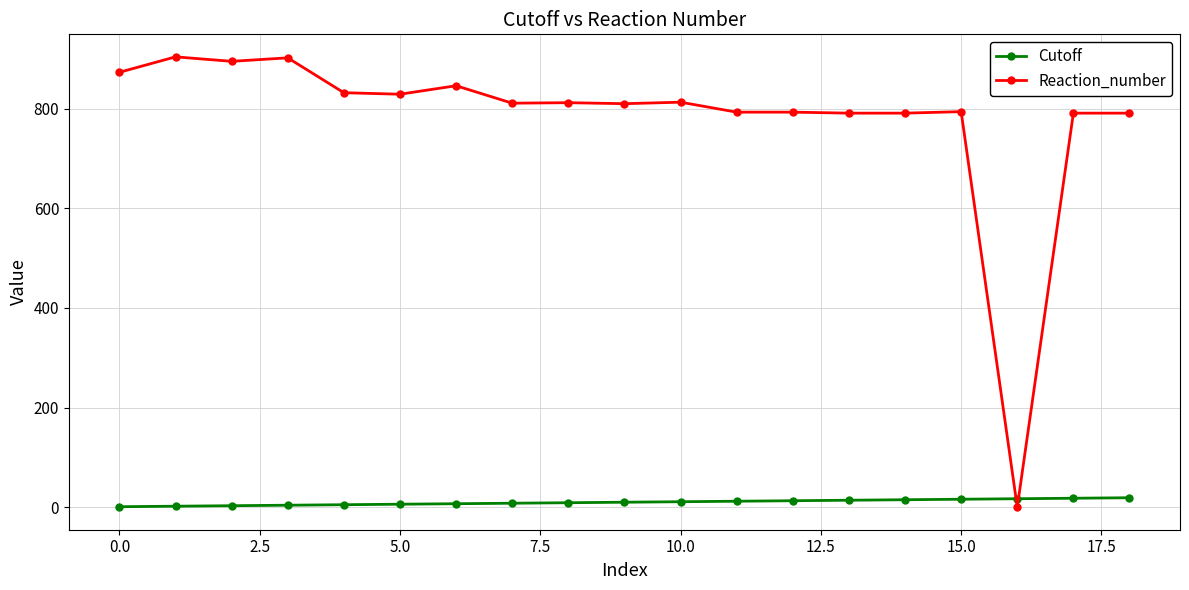

Count the number of categories in the chart.

19